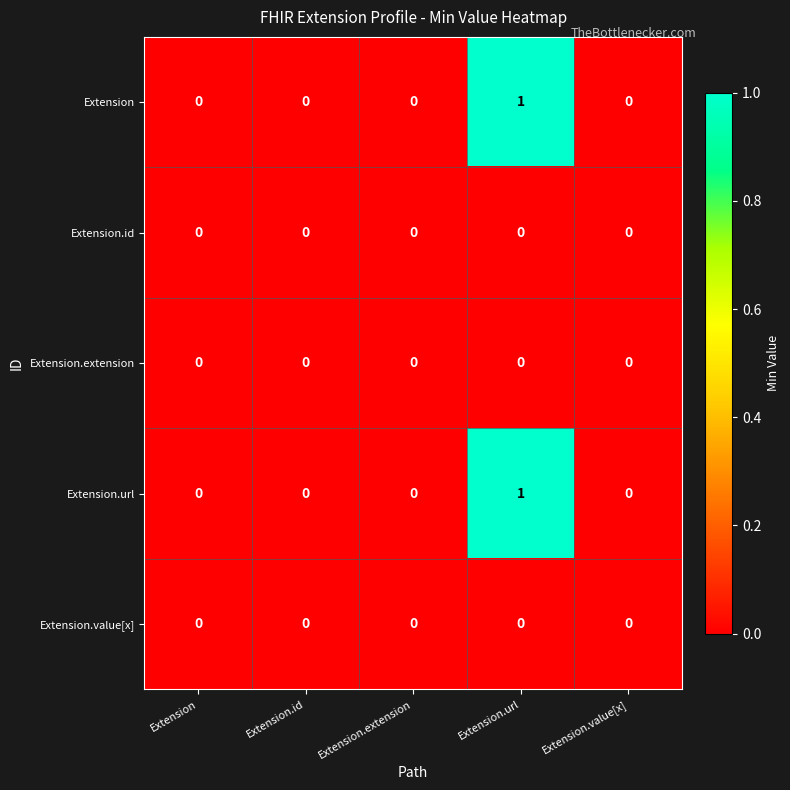

Count the Extension values in the range 0 to 1.

5